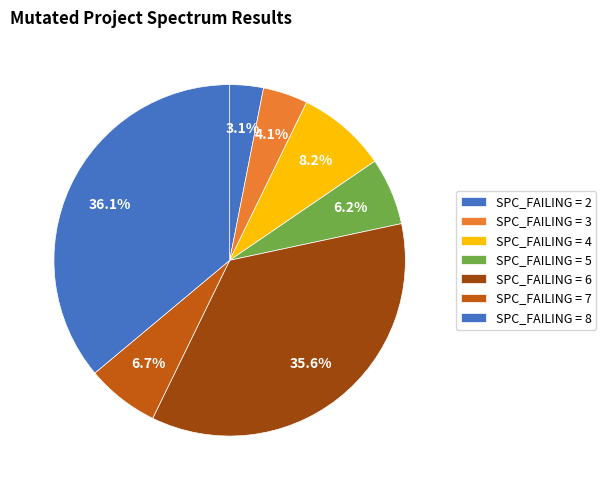

How many slices are in this pie chart?

7